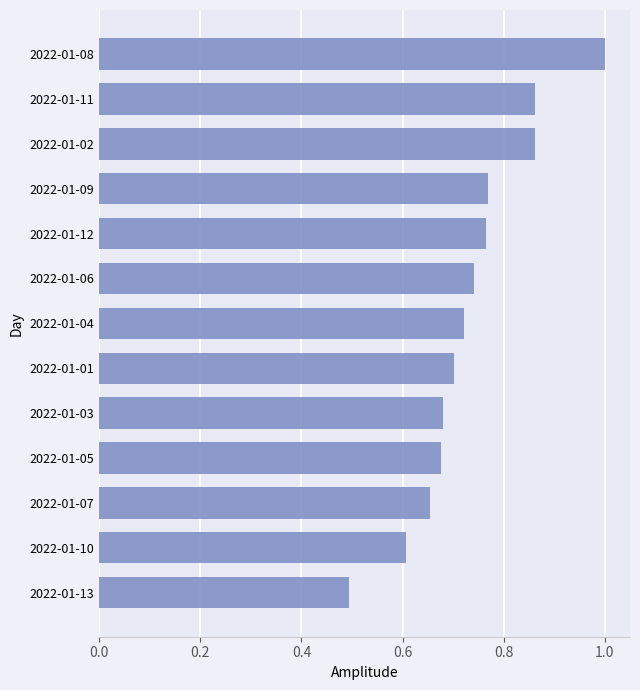

What is the sum of all values?

9.5